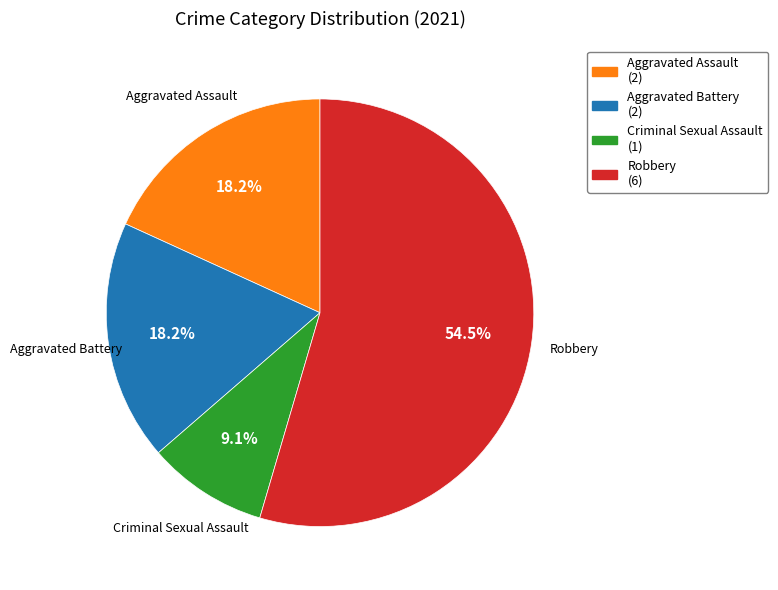

Is it true that Robbery is 60% of the pie?

False